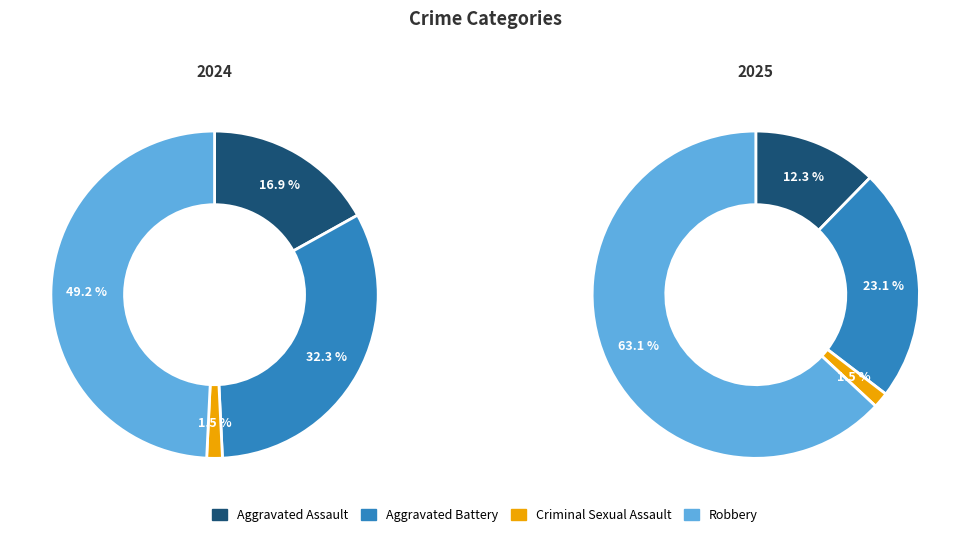

Is there any slice that represents more than half of the pie?

No